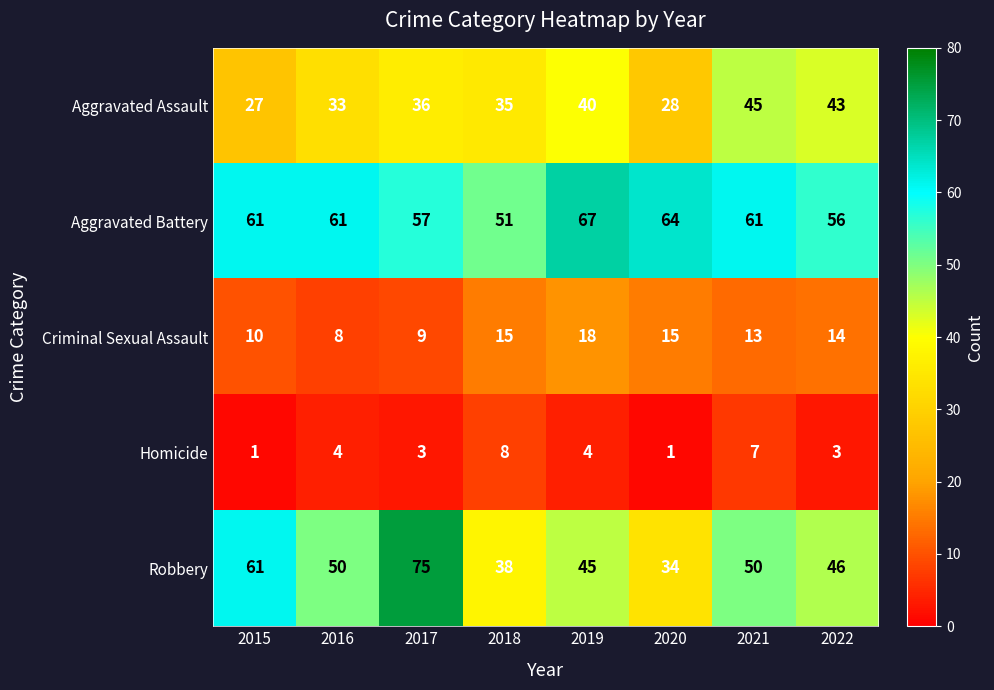

What is the difference between the maximum and minimum values in the Homicide series?

7